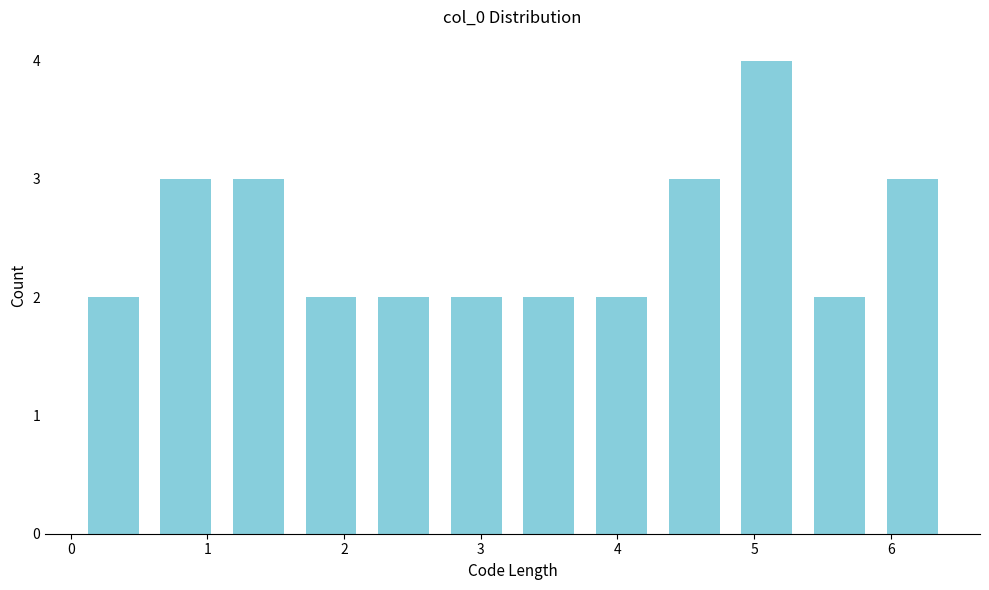

Reading left to right, list every bar in this chart as the range it spans on the x-axis followed by its height. Neither the bar edges nor the heights are printed on the chart, so give them approximately, as read against the axes.

0.0 to 0.6: 2
0.6 to 1.1: 3
1.1 to 1.6: 3
1.6 to 2.2: 2
2.2 to 2.7: 2
2.7 to 3.2: 2
3.2 to 3.8: 2
3.8 to 4.3: 2
4.3 to 4.8: 3
4.8 to 5.4: 4
5.4 to 5.9: 2
5.9 to 6.4: 3